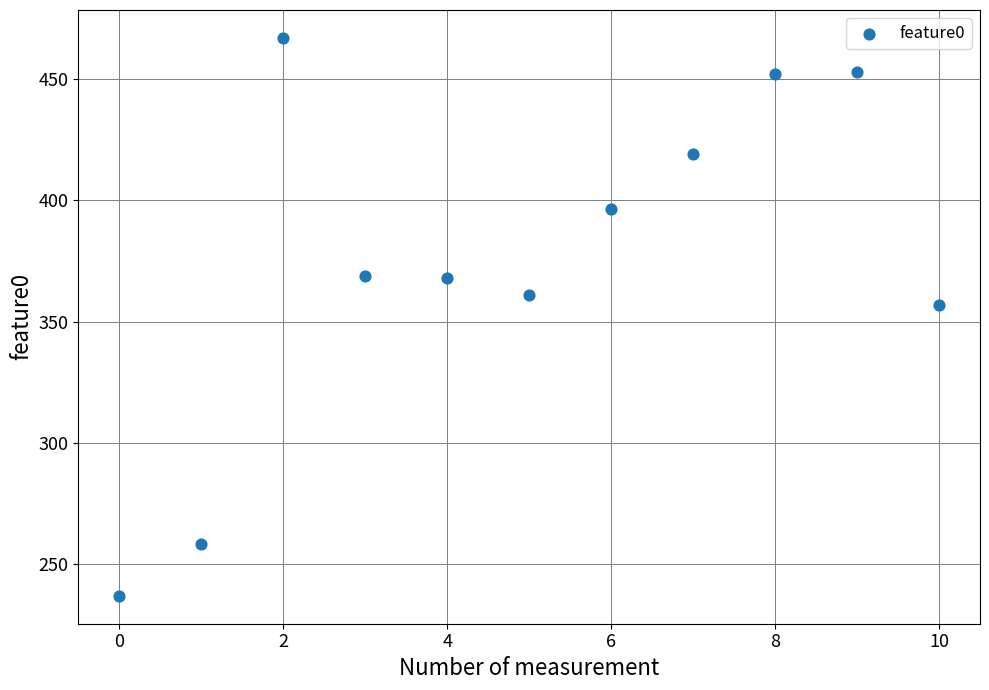

What is the range of Y values (max minus min)?

229.7